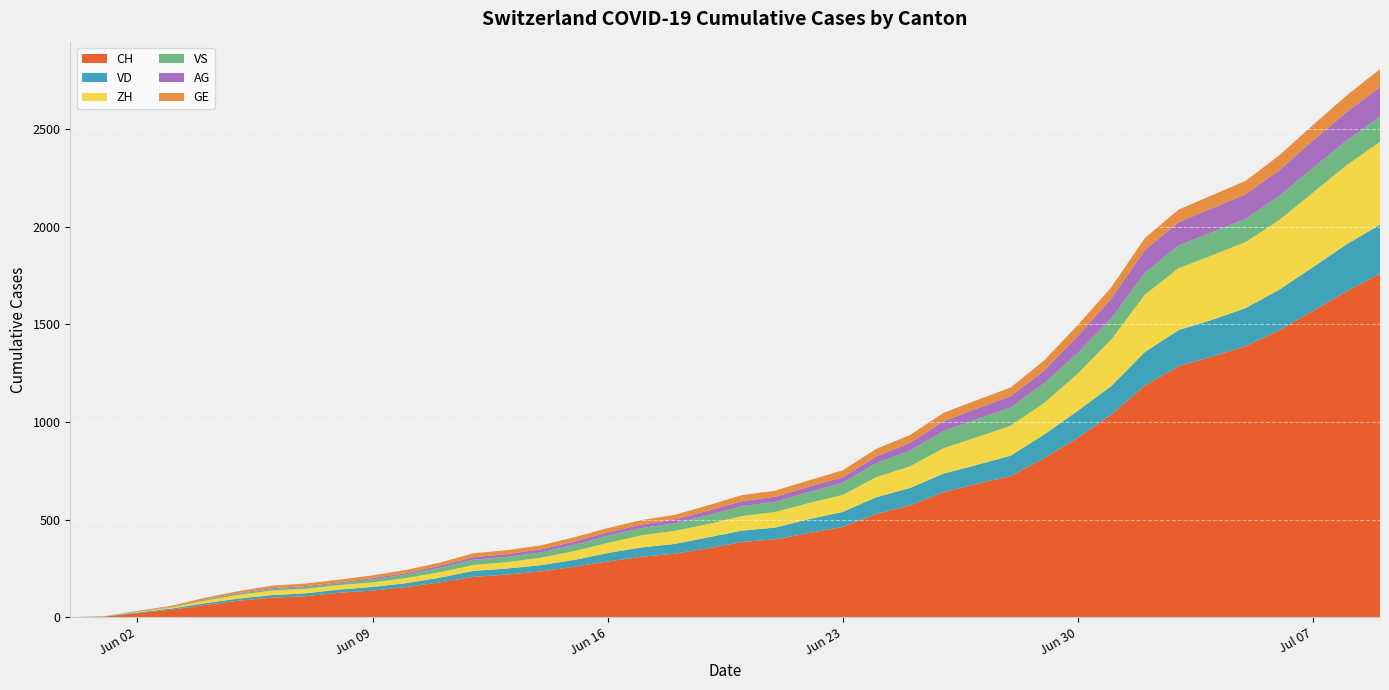

Reading left to right, extract all data points from this chart.

CH: 2020-05-31=0	2020-06-01=3	2020-06-02=20	2020-06-03=38	2020-06-04=62	2020-06-05=84	2020-06-06=100	2020-06-07=107	2020-06-08=125	2020-06-09=136	2020-06-10=154	2020-06-11=178	2020-06-12=206	2020-06-13=218	2020-06-14=234	2020-06-15=258	2020-06-16=285	2020-06-17=309	2020-06-18=325	2020-06-19=353	2020-06-20=385	2020-06-21=399	2020-06-22=431	2020-06-23=462	2020-06-24=528	2020-06-25=572	2020-06-26=640	2020-06-27=683	2020-06-28=722	2020-06-29=814	2020-06-30=919	2020-07-01=1037	2020-07-02=1186	2020-07-03=1285	2020-07-04=1335	2020-07-05=1388	2020-07-06=1469	2020-07-07=1568	2020-07-08=1669	2020-07-09=1758
VD: 2020-05-31=0	2020-06-01=0	2020-06-02=4	2020-06-03=6	2020-06-04=9	2020-06-05=11	2020-06-06=13	2020-06-07=15	2020-06-08=16	2020-06-09=19	2020-06-10=20	2020-06-11=24	2020-06-12=31	2020-06-13=31	2020-06-14=32	2020-06-15=35	2020-06-16=43	2020-06-17=48	2020-06-18=50	2020-06-19=56	2020-06-20=58	2020-06-21=60	2020-06-22=71	2020-06-23=77	2020-06-24=86	2020-06-25=89	2020-06-26=95	2020-06-27=97	2020-06-28=105	2020-06-29=121	2020-06-30=138	2020-07-01=147	2020-07-02=172	2020-07-03=185	2020-07-04=188	2020-07-05=195	2020-07-06=208	2020-07-07=224	2020-07-08=240	2020-07-09=252
ZH: 2020-05-31=0	2020-06-01=0	2020-06-02=2	2020-06-03=5	2020-06-04=13	2020-06-05=19	2020-06-06=23	2020-06-07=23	2020-06-08=23	2020-06-09=23	2020-06-10=26	2020-06-11=28	2020-06-12=30	2020-06-13=33	2020-06-14=38	2020-06-15=45	2020-06-16=52	2020-06-17=62	2020-06-18=67	2020-06-19=68	2020-06-20=75	2020-06-21=80	2020-06-22=83	2020-06-23=87	2020-06-24=103	2020-06-25=111	2020-06-26=130	2020-06-27=142	2020-06-28=153	2020-06-29=162	2020-06-30=190	2020-07-01=238	2020-07-02=294	2020-07-03=317	2020-07-04=330	2020-07-05=338	2020-07-06=357	2020-07-07=382	2020-07-08=405	2020-07-09=424
VS: 2020-05-31=0	2020-06-01=1	2020-06-02=2	2020-06-03=2	2020-06-04=4	2020-06-05=6	2020-06-06=7	2020-06-07=9	2020-06-08=9	2020-06-09=15	2020-06-10=19	2020-06-11=23	2020-06-12=27	2020-06-13=27	2020-06-14=27	2020-06-15=32	2020-06-16=36	2020-06-17=37	2020-06-18=38	2020-06-19=46	2020-06-20=50	2020-06-21=52	2020-06-22=56	2020-06-23=62	2020-06-24=72	2020-06-25=80	2020-06-26=88	2020-06-27=92	2020-06-28=93	2020-06-29=101	2020-06-30=105	2020-07-01=108	2020-07-02=112	2020-07-03=116	2020-07-04=118	2020-07-05=120	2020-07-06=123	2020-07-07=126	2020-07-08=126	2020-07-09=128
AG: 2020-05-31=0	2020-06-01=0	2020-06-02=0	2020-06-03=1	2020-06-04=3	2020-06-05=3	2020-06-06=5	2020-06-07=5	2020-06-08=5	2020-06-09=7	2020-06-10=7	2020-06-11=10	2020-06-12=13	2020-06-13=14	2020-06-14=16	2020-06-15=17	2020-06-16=18	2020-06-17=18	2020-06-18=21	2020-06-19=23	2020-06-20=26	2020-06-21=26	2020-06-22=28	2020-06-23=28	2020-06-24=35	2020-06-25=40	2020-06-26=50	2020-06-27=55	2020-06-28=59	2020-06-29=65	2020-06-30=88	2020-07-01=103	2020-07-02=116	2020-07-03=120	2020-07-04=123	2020-07-05=125	2020-07-06=132	2020-07-07=140	2020-07-08=147	2020-07-09=153
GE: 2020-05-31=0	2020-06-01=1	2020-06-02=4	2020-06-03=6	2020-06-04=8	2020-06-05=10	2020-06-06=13	2020-06-07=13	2020-06-08=14	2020-06-09=14	2020-06-10=16	2020-06-11=16	2020-06-12=20	2020-06-13=20	2020-06-14=20	2020-06-15=22	2020-06-16=22	2020-06-17=23	2020-06-18=23	2020-06-19=27	2020-06-20=31	2020-06-21=31	2020-06-22=32	2020-06-23=36	2020-06-24=38	2020-06-25=40	2020-06-26=43	2020-06-27=43	2020-06-28=44	2020-06-29=52	2020-06-30=56	2020-07-01=57	2020-07-02=62	2020-07-03=64	2020-07-04=67	2020-07-05=69	2020-07-06=76	2020-07-07=80	2020-07-08=84	2020-07-09=92